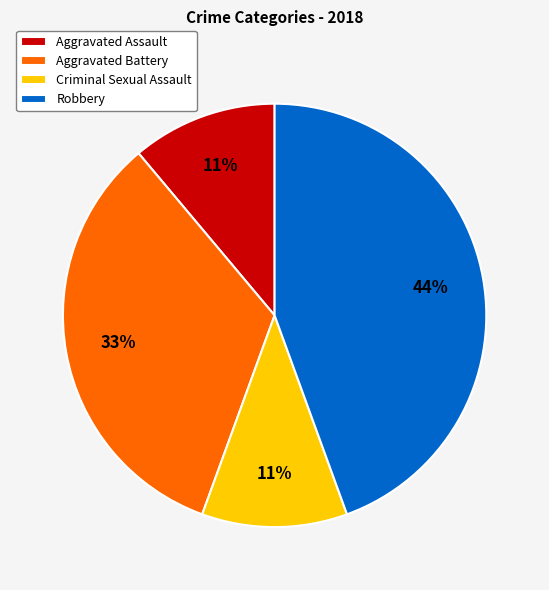

Do Aggravated Battery and Criminal Sexual Assault together represent more than half of the pie?

No